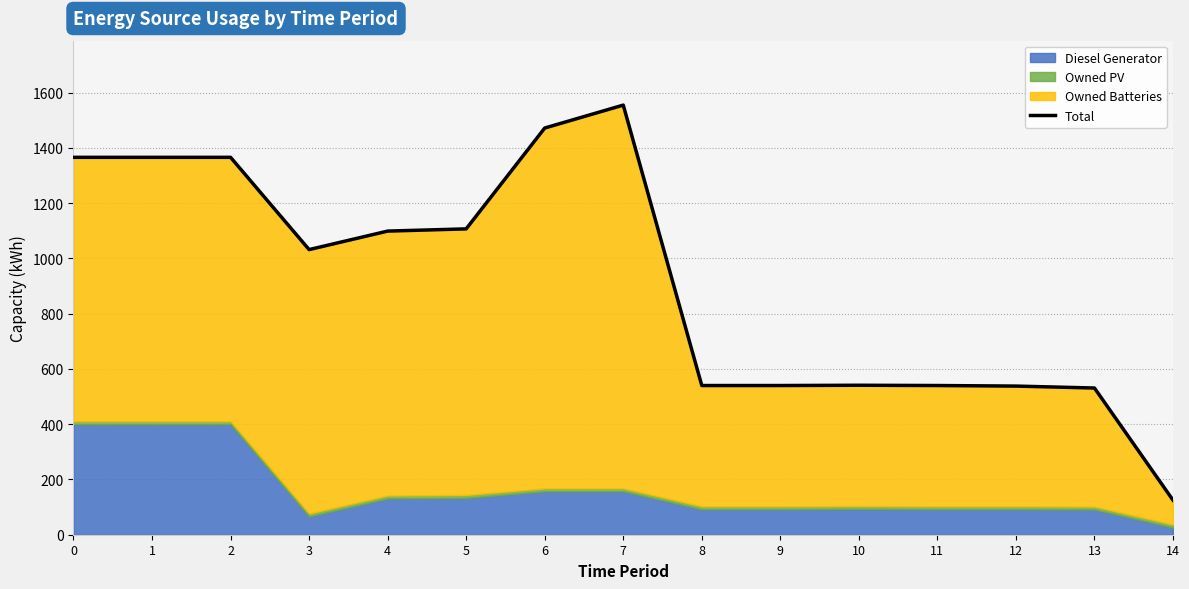

Is it true that the value at 4 is 1099?

True